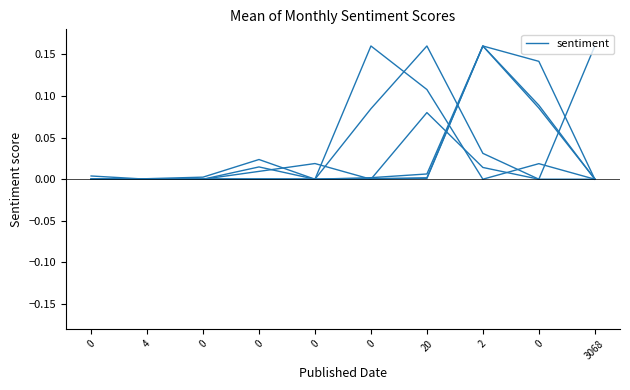

Is this an area chart (filled region under the line)?

No